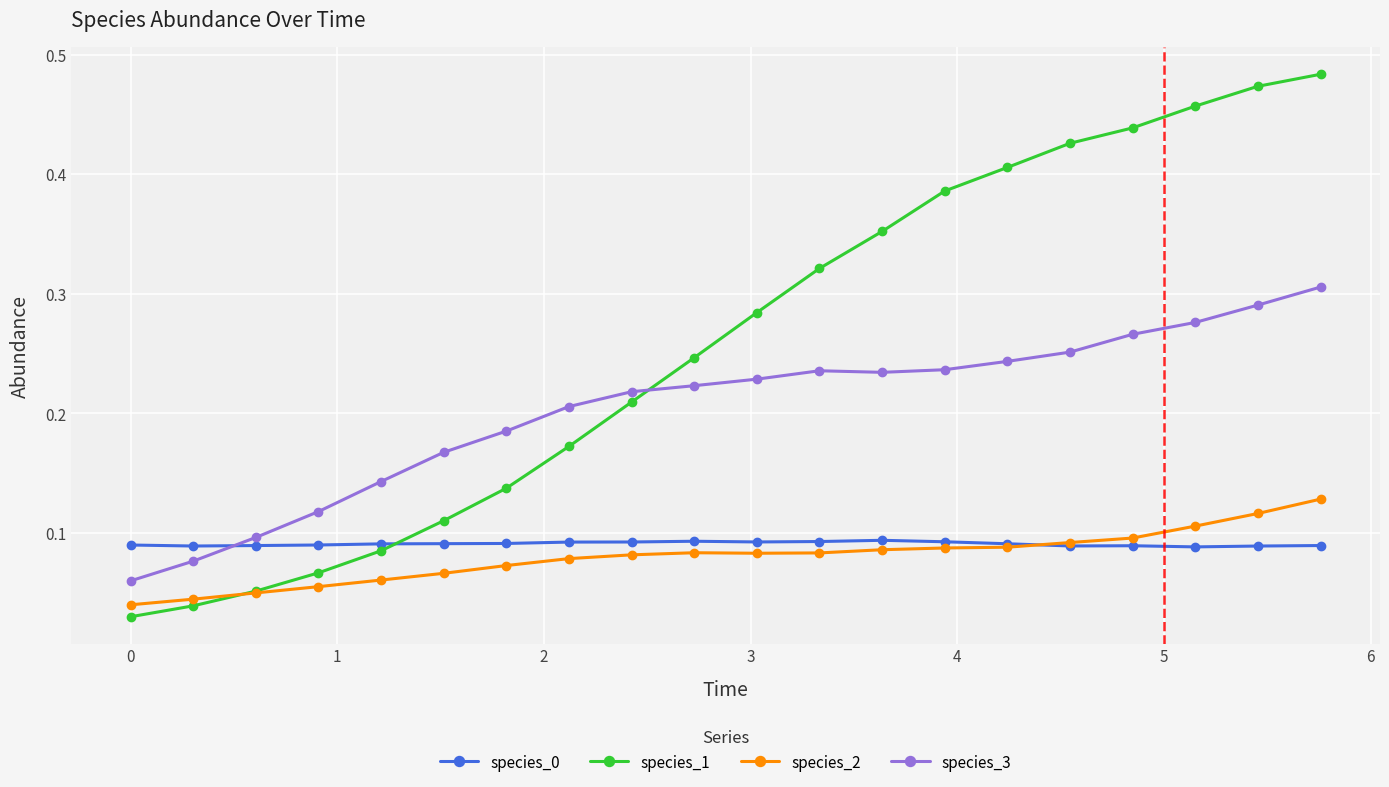

How many species_0 values are between 0 and 1?

20